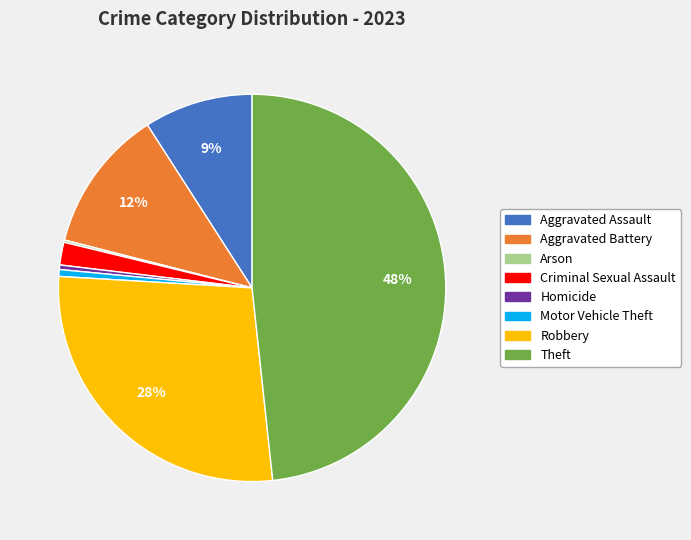

To the nearest percent, what is the difference between the largest and smallest slice percentages?

48%